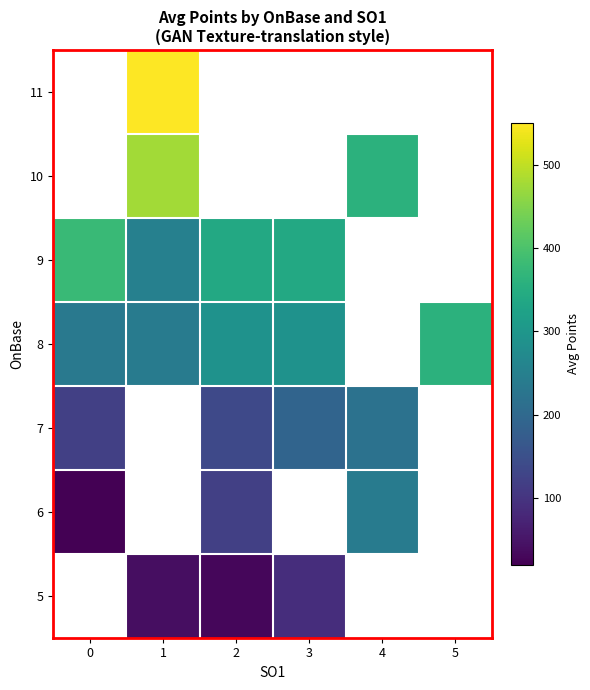

At which label is 9 closest to 315?

2